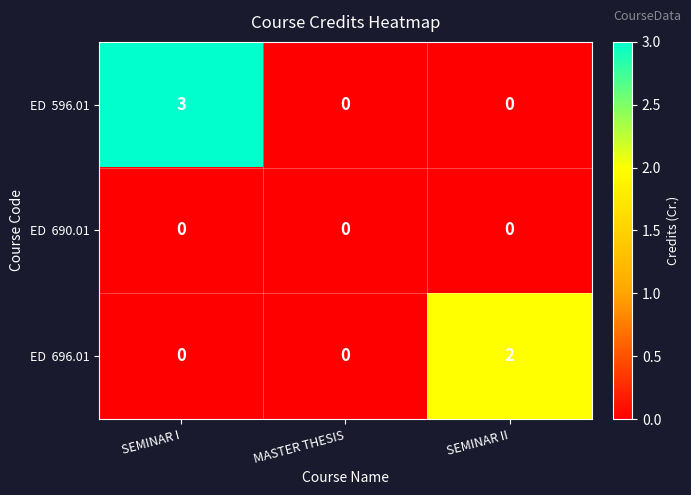

At which category is the sum across all series the highest?

SEMINAR I